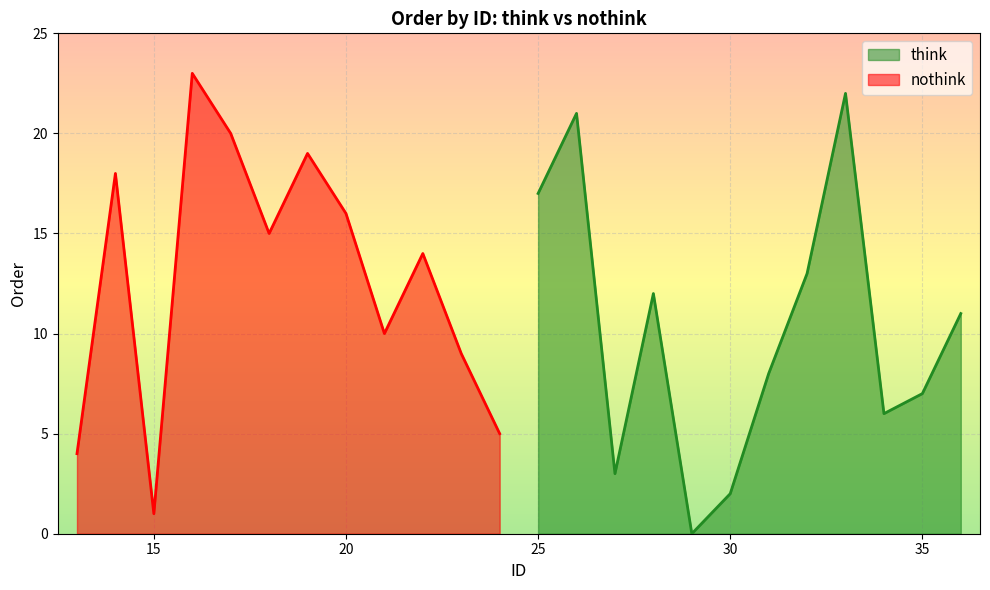

How many lines are shown in the chart?

2